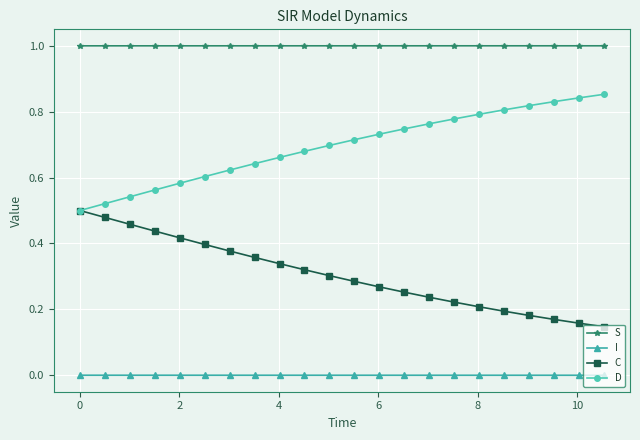

Rank the series by their average value, from highest to lowest.

S, D, C, I